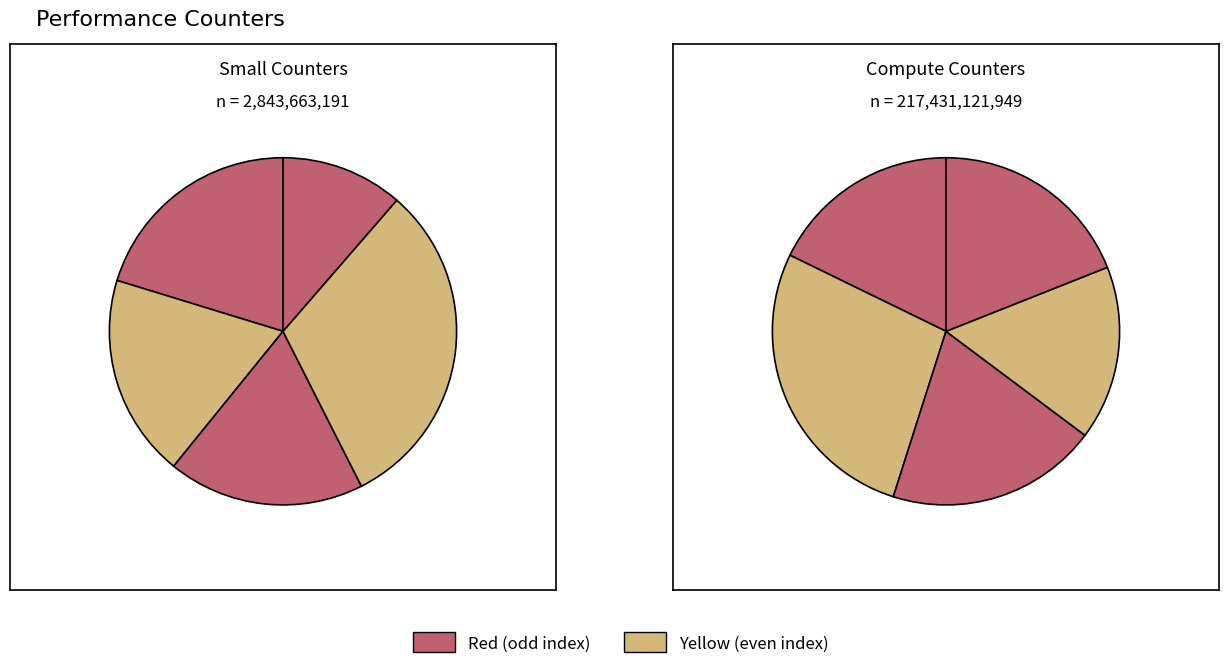

What is the change in value from cache-references to inst_retired_any_p?

+40710055507